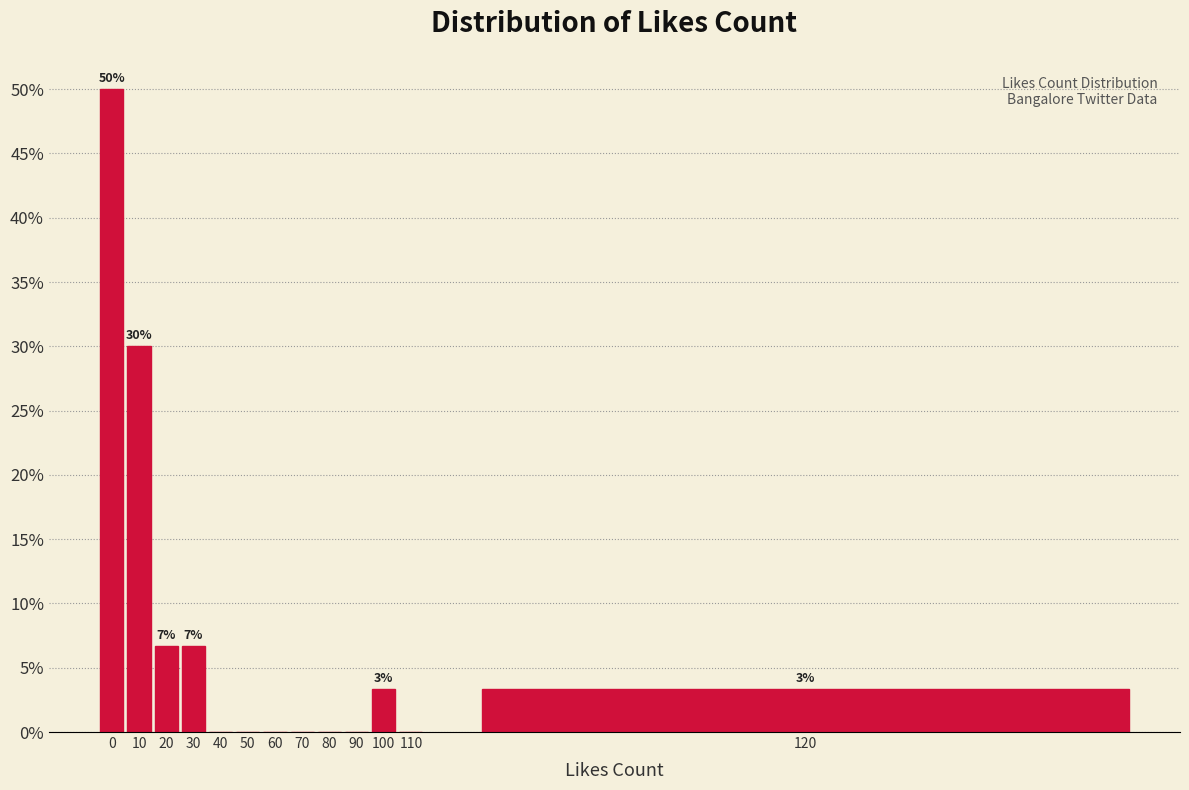

Reading left to right, list all the values displayed in this chart.

0=50.0	10=30.0	20=6.7	30=6.7	40=0.0	50=0.0	60=0.0	70=0.0	80=0.0	90=0.0	100=3.3	110=0.0	120=3.3